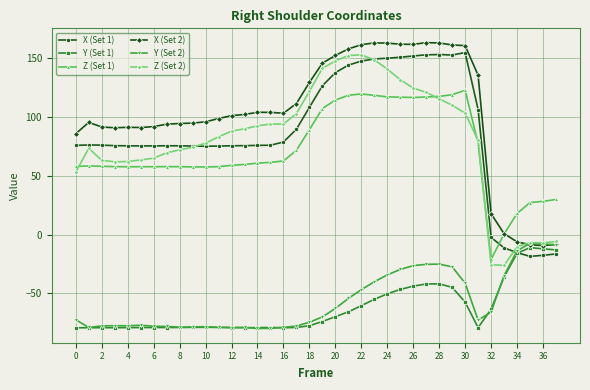

What is the minimum value shown in the chart?

-79.8